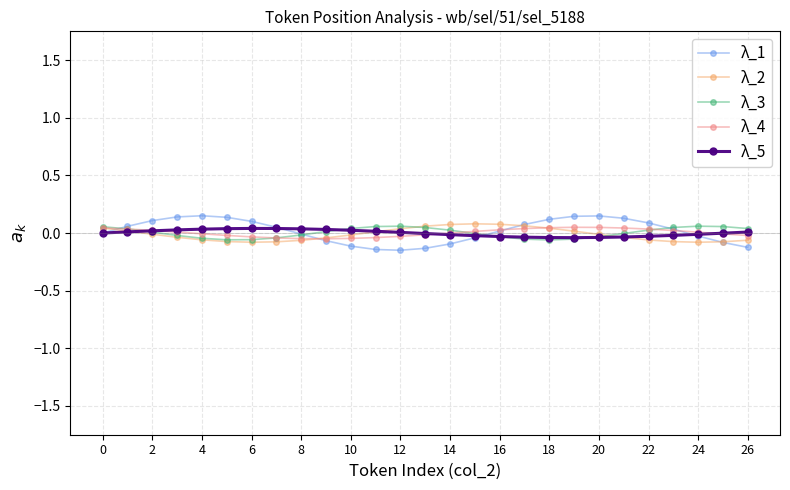

True or false: λ_1 has more than 1 interior local peaks.

True